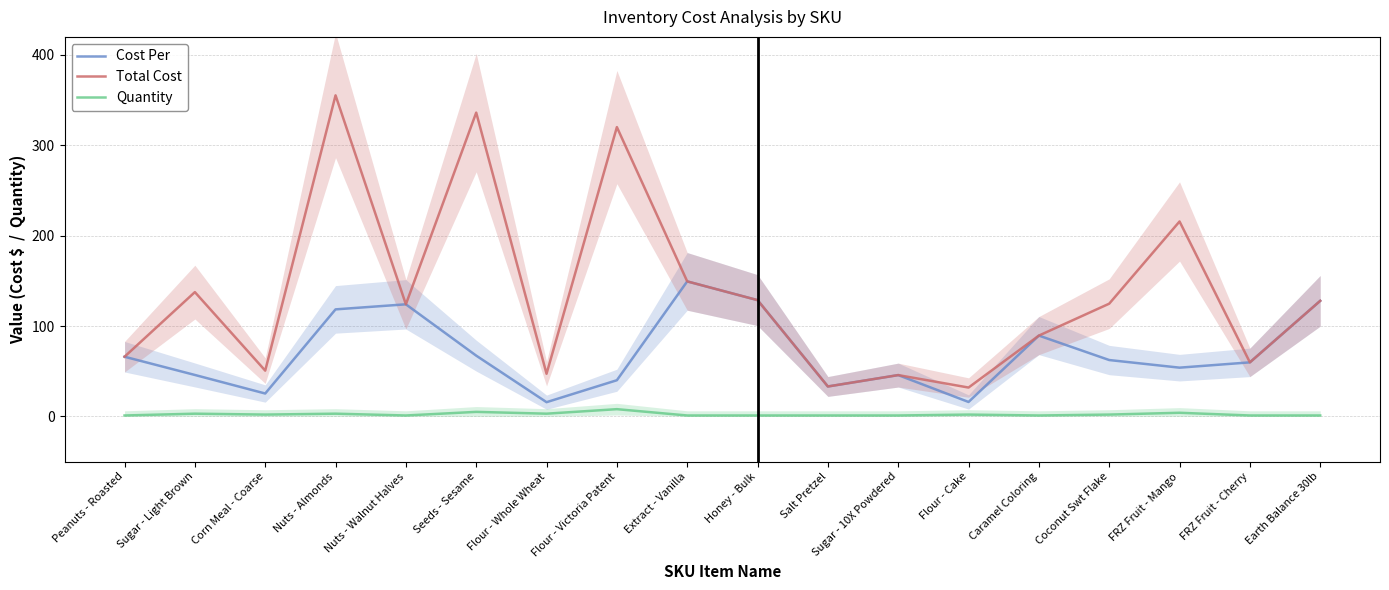

List the series in order of their overall mean, highest first.

Total Cost, Cost Per, Quantity